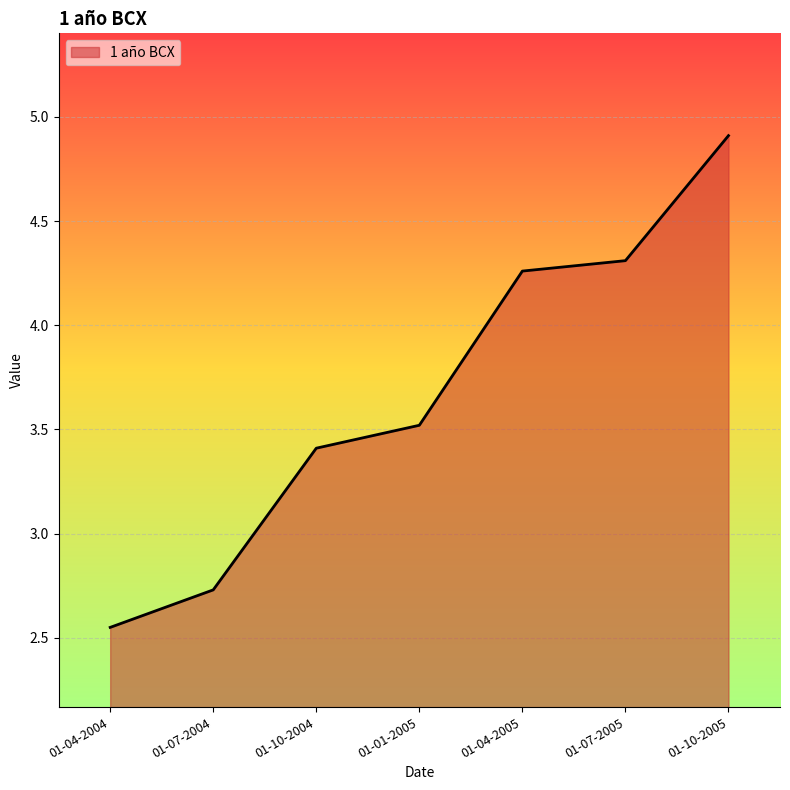

Count the values in the range 2 to 4.

4